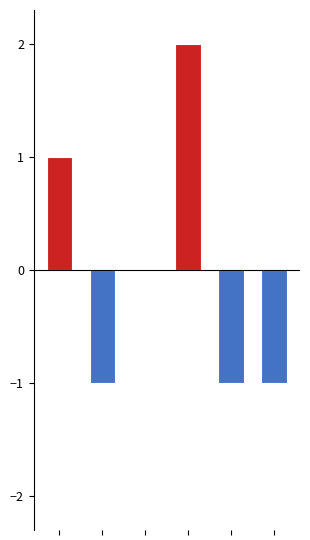

The value at Kolkata Knight Rders is 2. True or false?

True